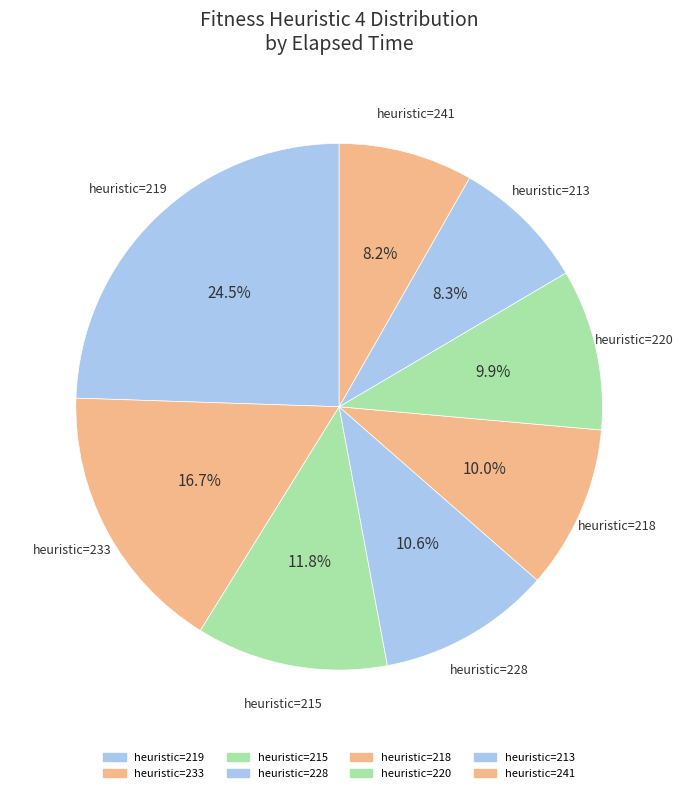

Is there a majority slice in this chart?

No